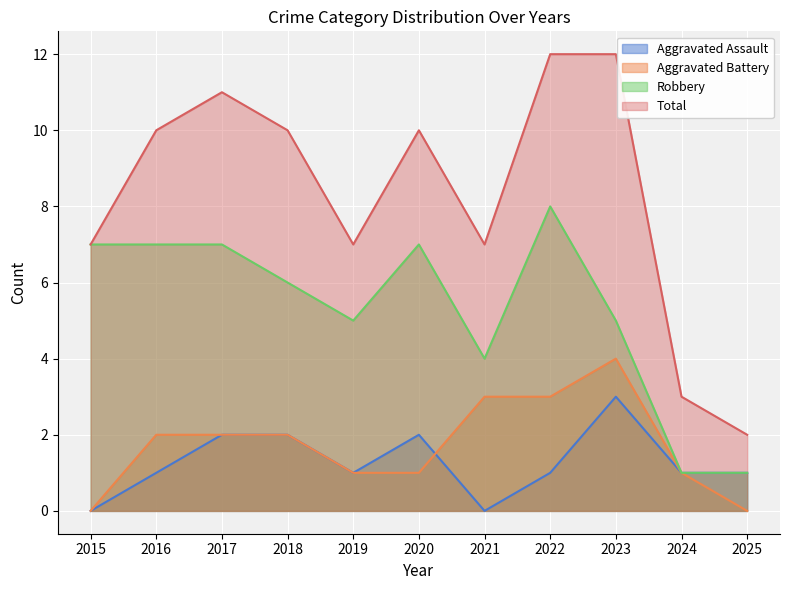

Reading left to right, extract all data points from this chart.

Aggravated Assault: 2015=0	2016=1	2017=2	2018=2	2019=1	2020=2	2021=0	2022=1	2023=3	2024=1	2025=1
Aggravated Battery: 2015=0	2016=2	2017=2	2018=2	2019=1	2020=1	2021=3	2022=3	2023=4	2024=1	2025=0
Robbery: 2015=7	2016=7	2017=7	2018=6	2019=5	2020=7	2021=4	2022=8	2023=5	2024=1	2025=1
Total: 2015=7	2016=10	2017=11	2018=10	2019=7	2020=10	2021=7	2022=12	2023=12	2024=3	2025=2